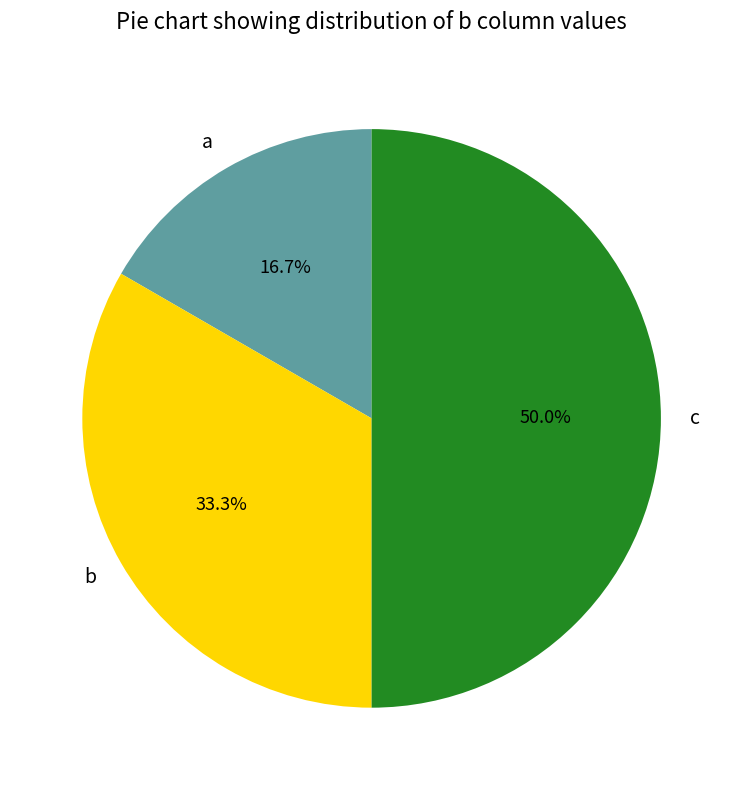

To the nearest percent, what is the difference between the c and b slice percentages?

17%